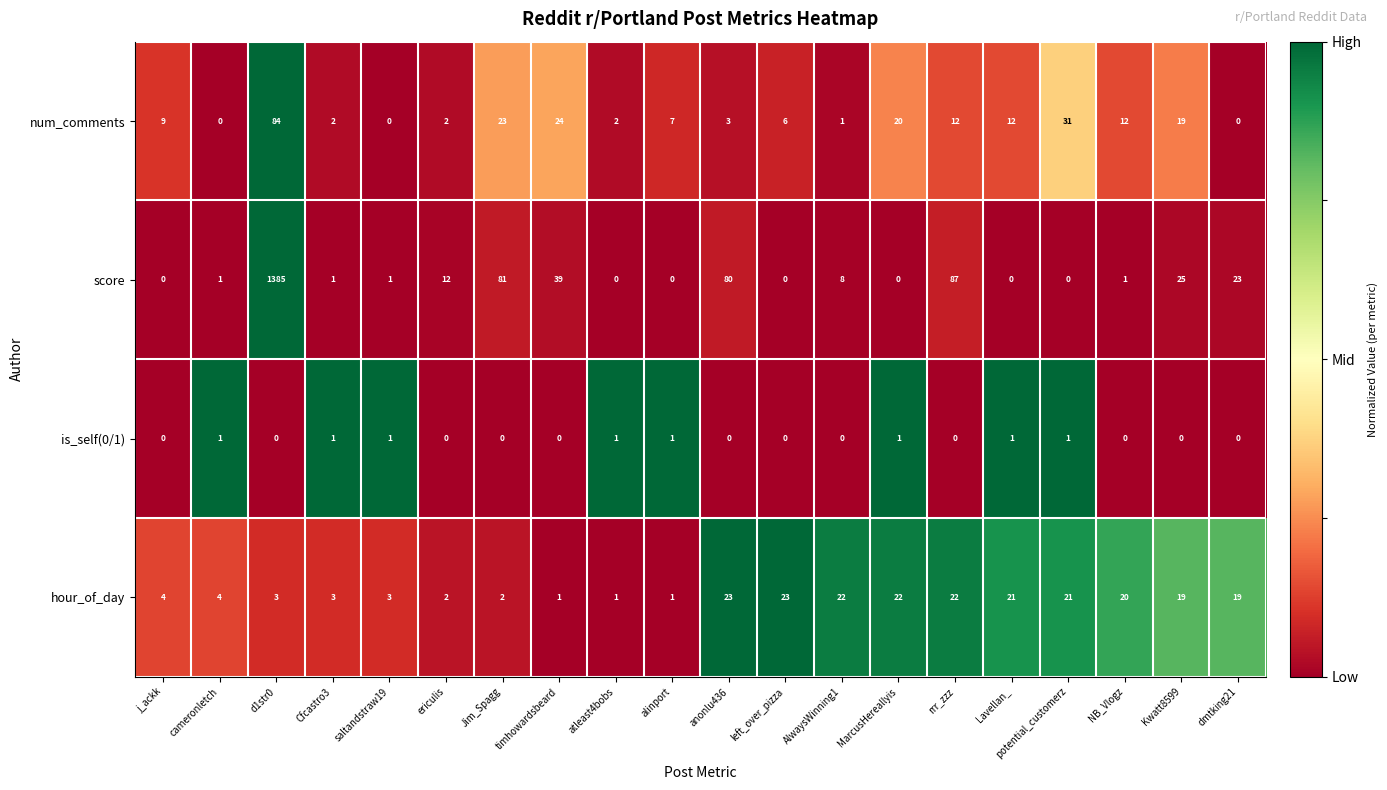

At which category is the sum across all series the highest?

d1str0